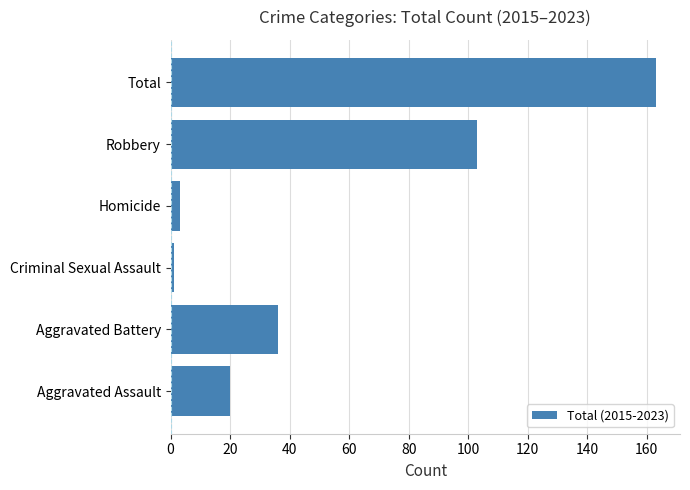

What is the sum of all values?

326